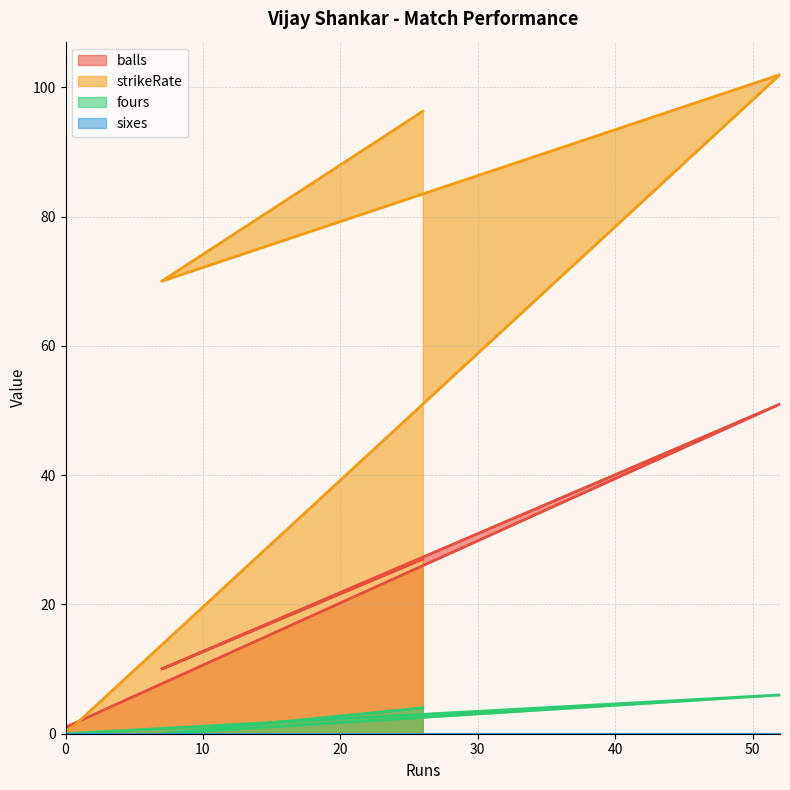

Between 0 and 7, which is larger?

7